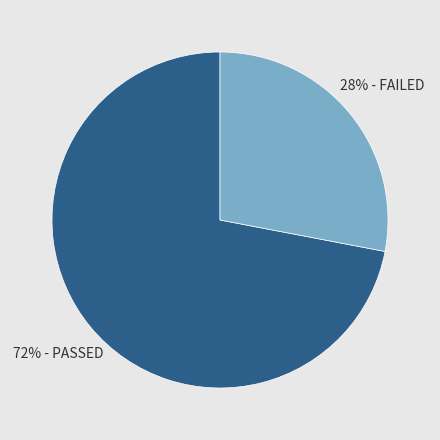

To the nearest percent, what is the average slice percentage?

50%